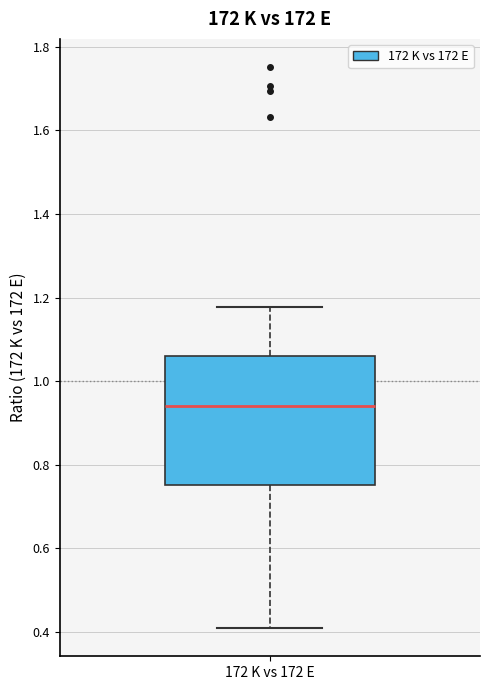

Where is the lower edge of the box for 172 K vs 172 E on the y-axis? The values are not printed on the chart, so give them approximately, as read against the axis.

0.76